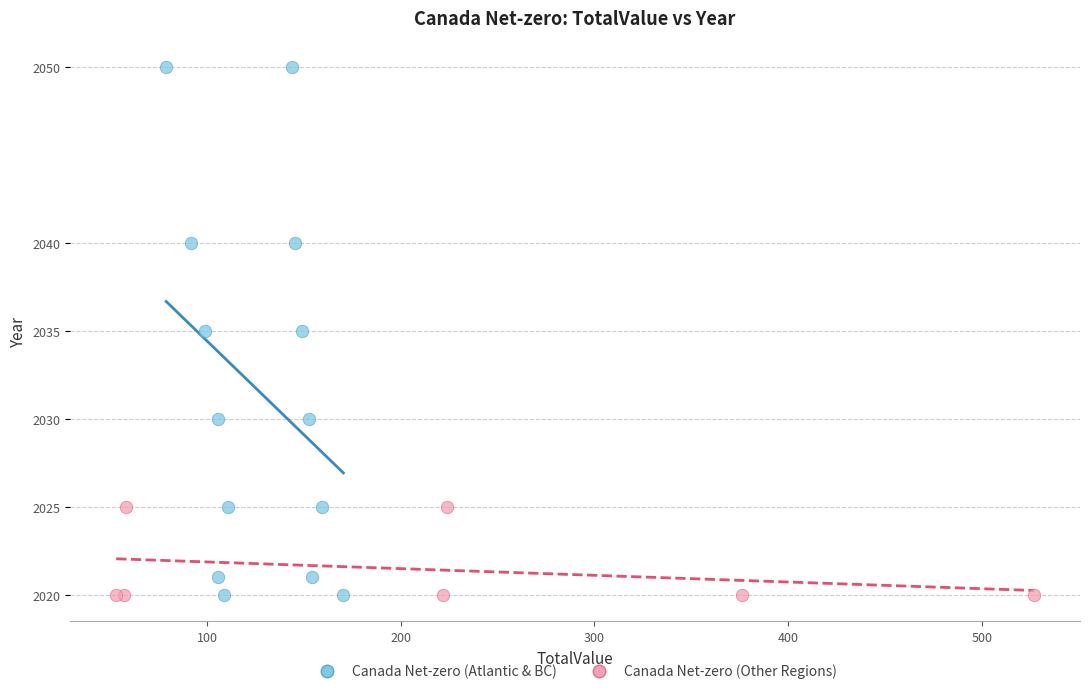

Which series contains the highest Y value?

Canada Net-zero (Atlantic & BC)